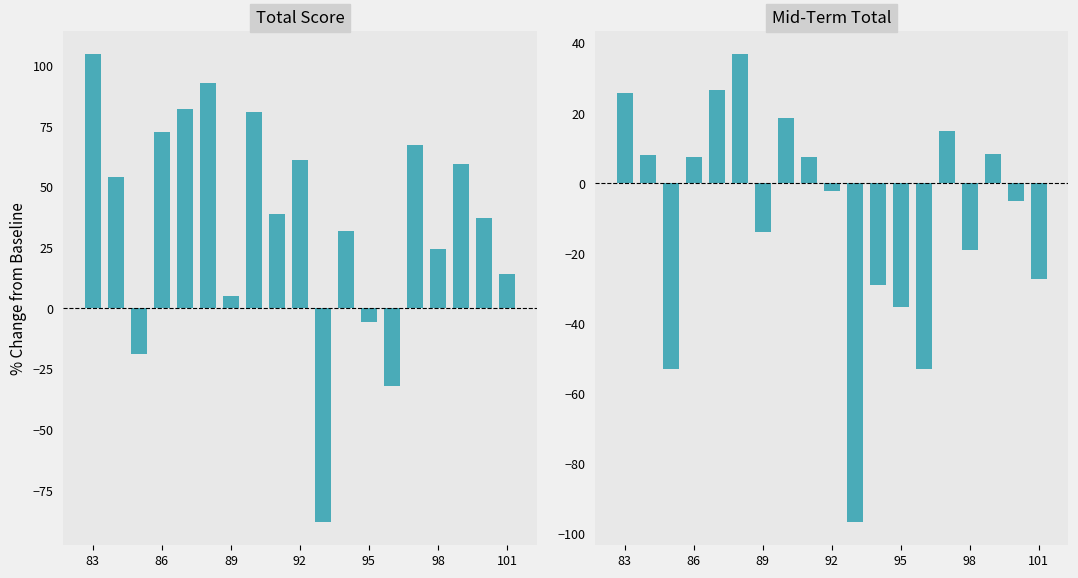

Is the value of Total Score at 16 greater than the value of Mid-Term Total at 9?

Yes